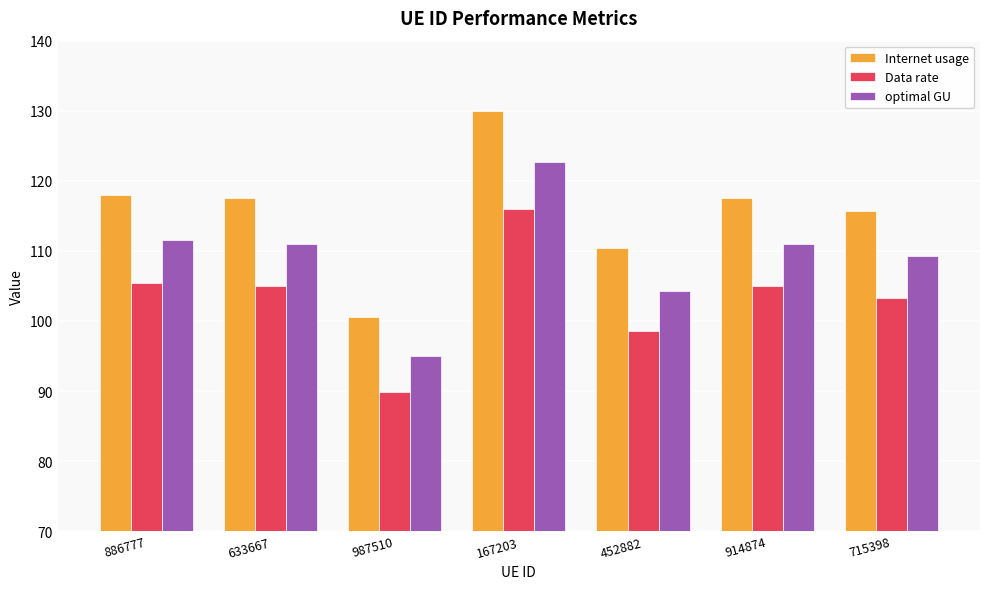

At 167203, list the series in order from smallest to largest.

Data rate, optimal GU, Internet usage